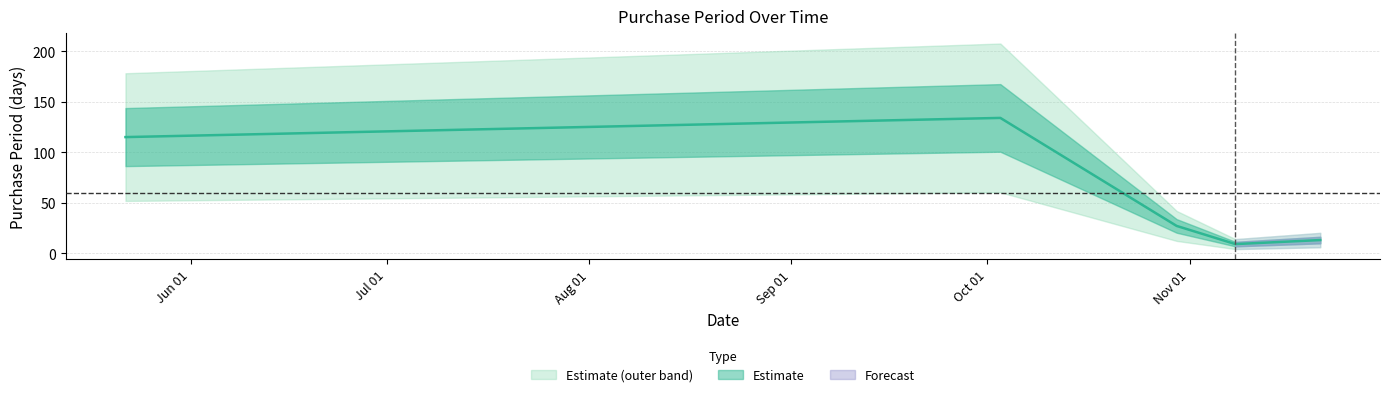

What is the smallest value displayed?

9